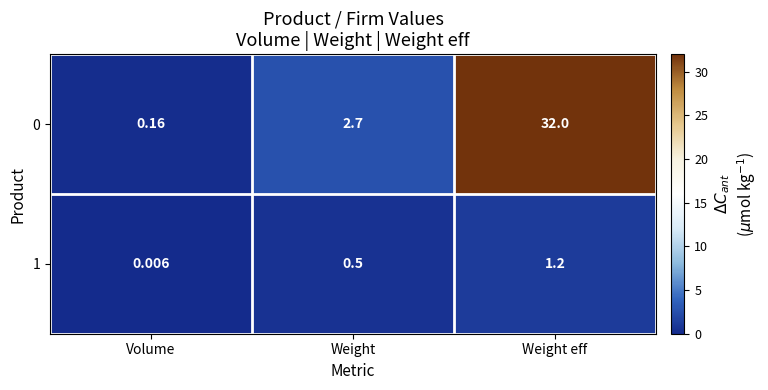

At which label is 0 closest to 16?

Weight